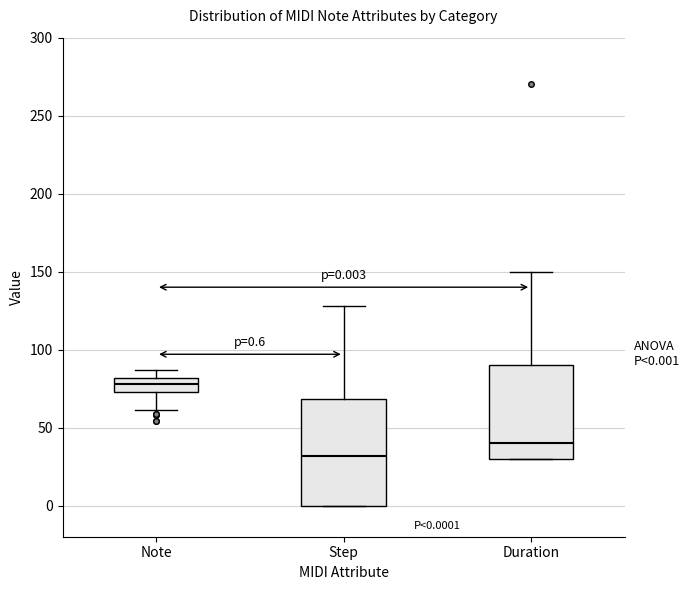

Which box's median line is the highest?

Note